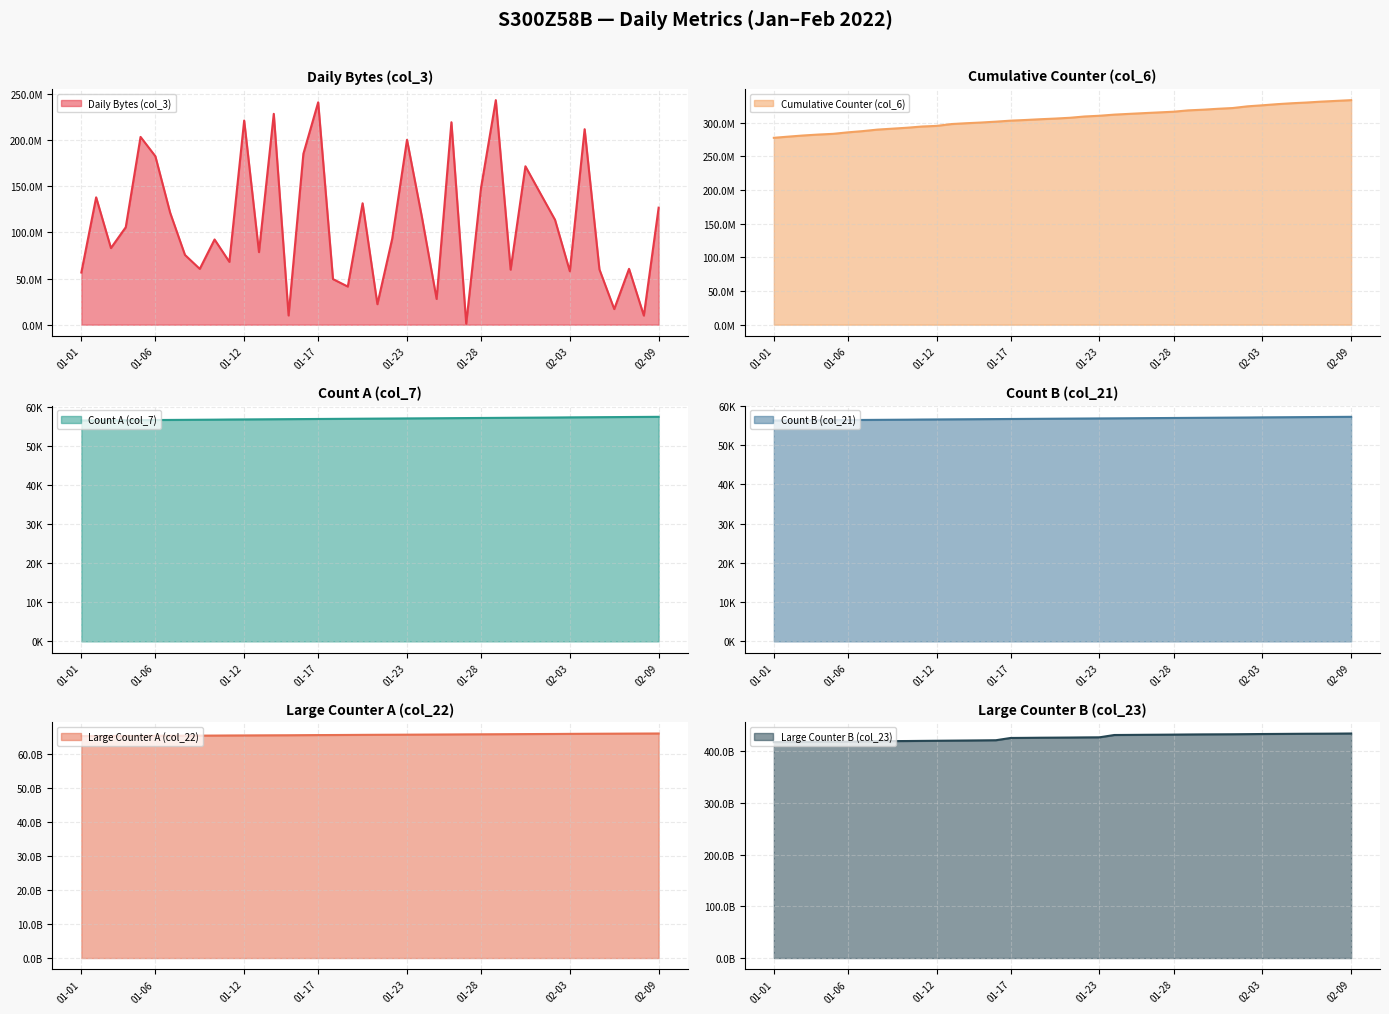

What is the difference between the maximum and minimum values in the col_21 series?

935